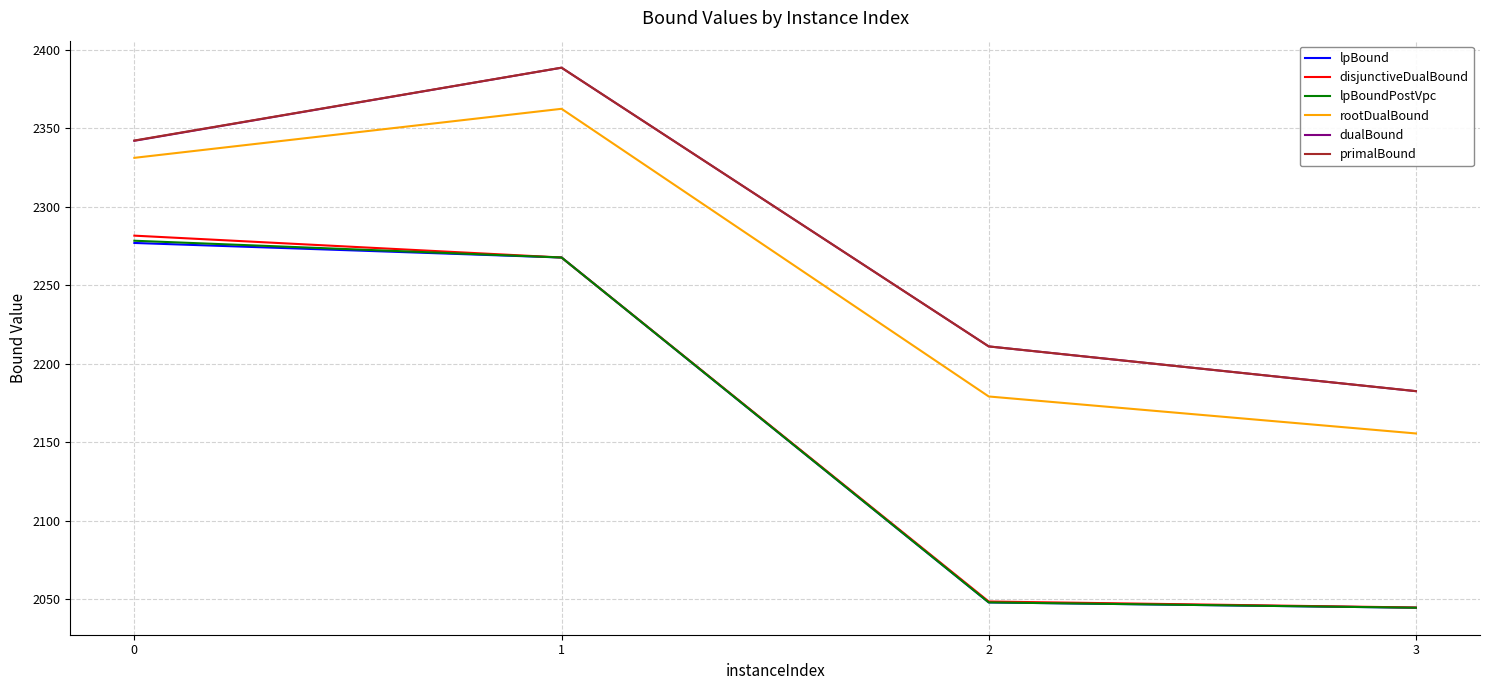

At which category is the sum across all series the highest?

1